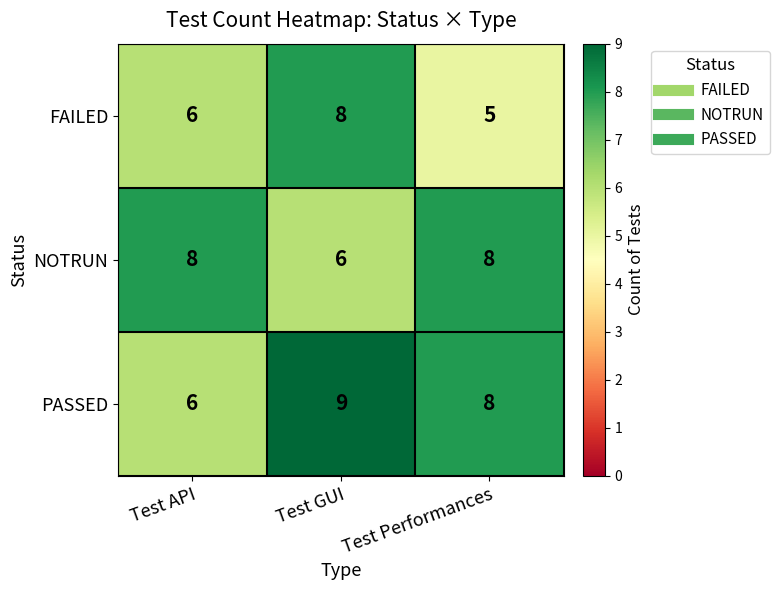

What is the maximum value for FAILED?

8